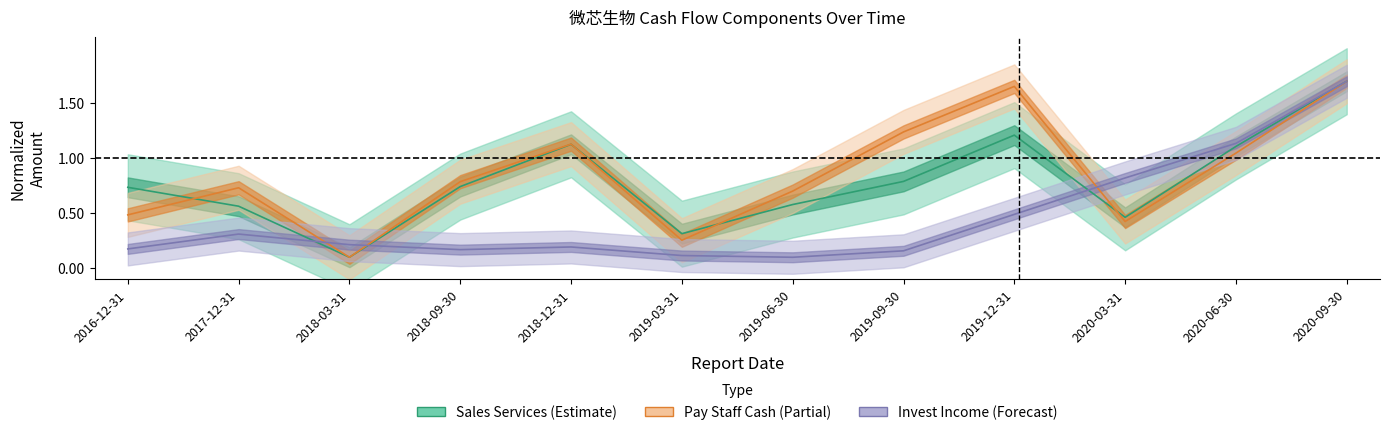

Where is the first local minimum for RECEIVE_INVEST_INCOME?

2018-09-30